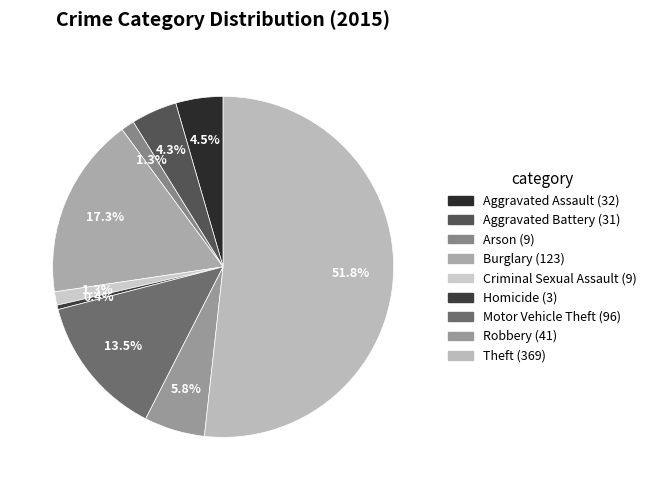

Do Theft and Burglary together represent more than half of the pie?

Yes